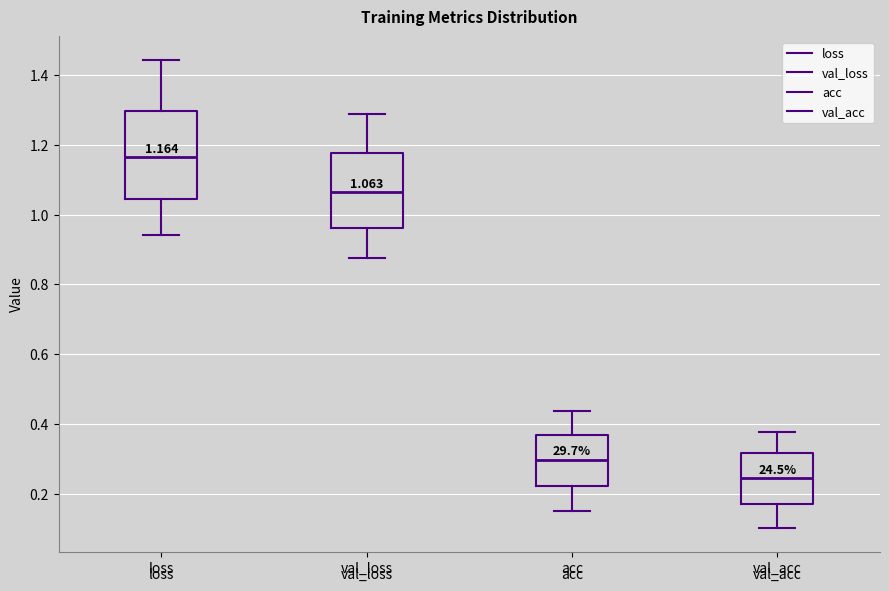

Comparing the boxes themselves (not the whiskers), which one is the tallest?

loss